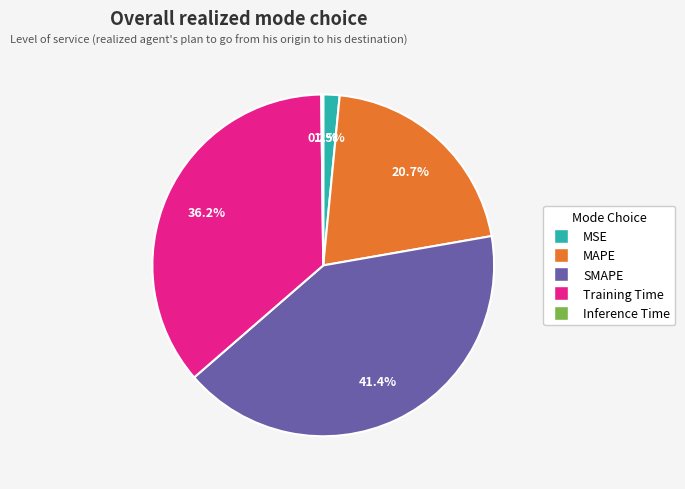

What portion of the pie excludes MAPE?

79.3%